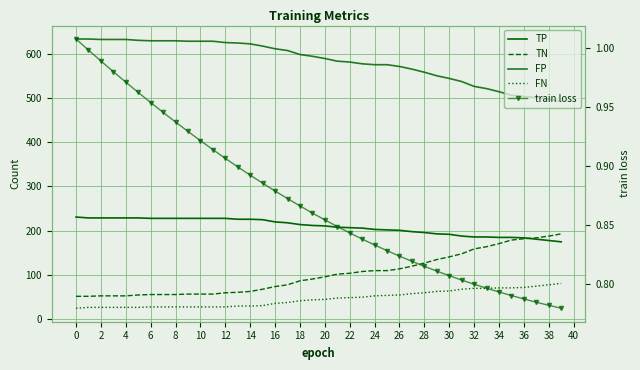

Reading left to right, extract all data points from this chart.

TP: 231.0	229.0	229.0	229.0	229.0	229.0	228.0	228.0	228.0	228.0	228.0	228.0	228.0	226.0	226.0	225.0	220.0	218.0	214.0	212.0	211.0	208.0	207.0	206.0	203.0	202.0	201.0	198.0	196.0	193.0	192.0	188.0	186.0	186.0	185.0	185.0	184.0	181.0	178.0	175.0
TN: 52.0	52.0	53.0	53.0	53.0	55.0	56.0	56.0	56.0	57.0	57.0	57.0	60.0	61.0	63.0	68.0	74.0	78.0	87.0	91.0	96.0	102.0	104.0	108.0	110.0	110.0	114.0	120.0	127.0	135.0	141.0	148.0	159.0	164.0	171.0	179.0	182.0	184.0	188.0	193.0
FP: 633.0	633.0	632.0	632.0	632.0	630.0	629.0	629.0	629.0	628.0	628.0	628.0	625.0	624.0	622.0	617.0	611.0	607.0	598.0	594.0	589.0	583.0	581.0	577.0	575.0	575.0	571.0	565.0	558.0	550.0	544.0	537.0	526.0	521.0	514.0	506.0	503.0	501.0	497.0	492.0
FN: 25.0	27.0	27.0	27.0	27.0	27.0	28.0	28.0	28.0	28.0	28.0	28.0	28.0	30.0	30.0	31.0	36.0	38.0	42.0	44.0	45.0	48.0	49.0	50.0	53.0	54.0	55.0	58.0	60.0	63.0	64.0	68.0	70.0	70.0	71.0	71.0	72.0	75.0	78.0	81.0
train loss: 1.0	1.0	1.0	1.0	1.0	1.0	1.0	0.9	0.9	0.9	0.9	0.9	0.9	0.9	0.9	0.9	0.9	0.9	0.9	0.9	0.9	0.8	0.8	0.8	0.8	0.8	0.8	0.8	0.8	0.8	0.8	0.8	0.8	0.8	0.8	0.8	0.8	0.8	0.8	0.8